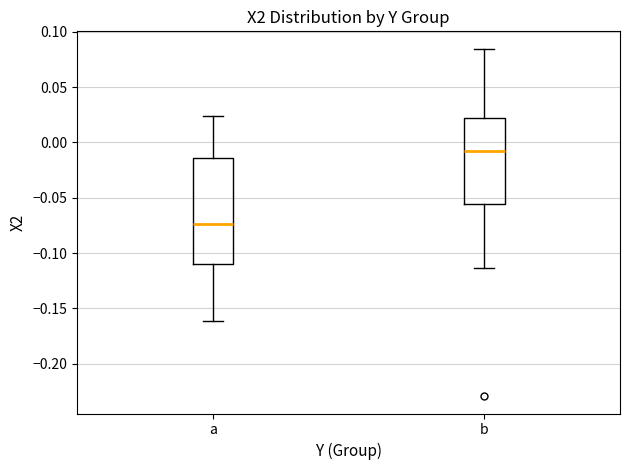

Which box's median line is the lowest?

a